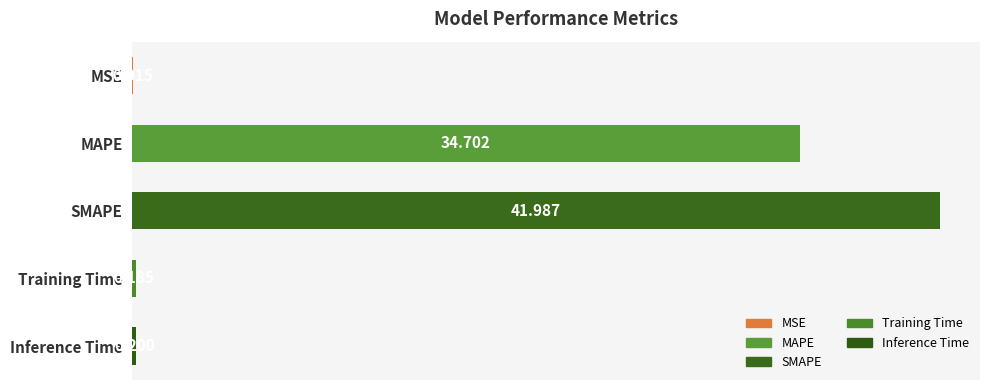

How many series are shown in this chart?

1